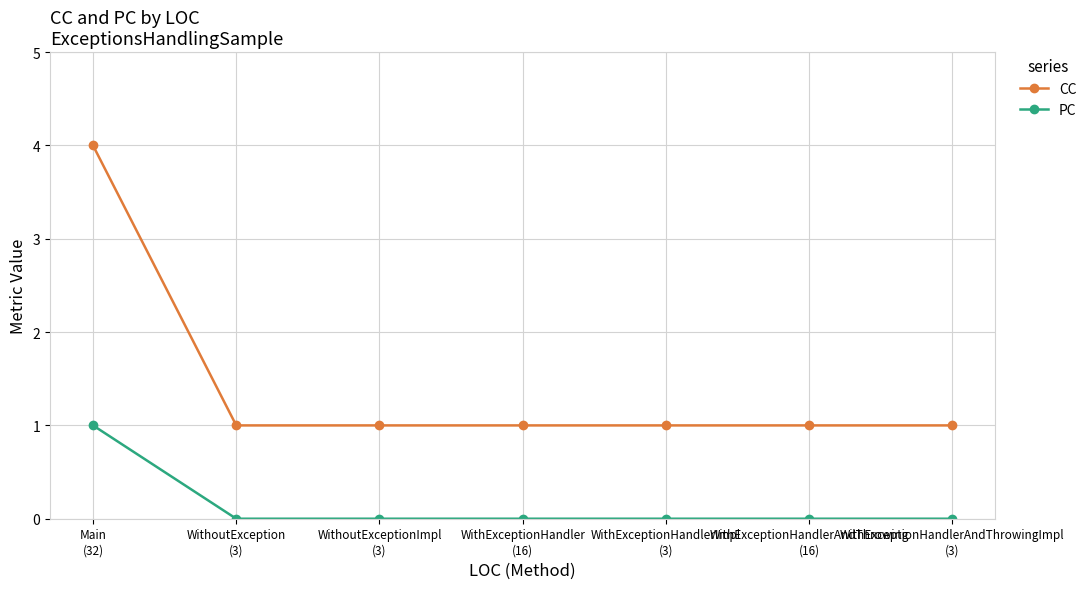

True or false: PC and CC intersect in this chart.

False